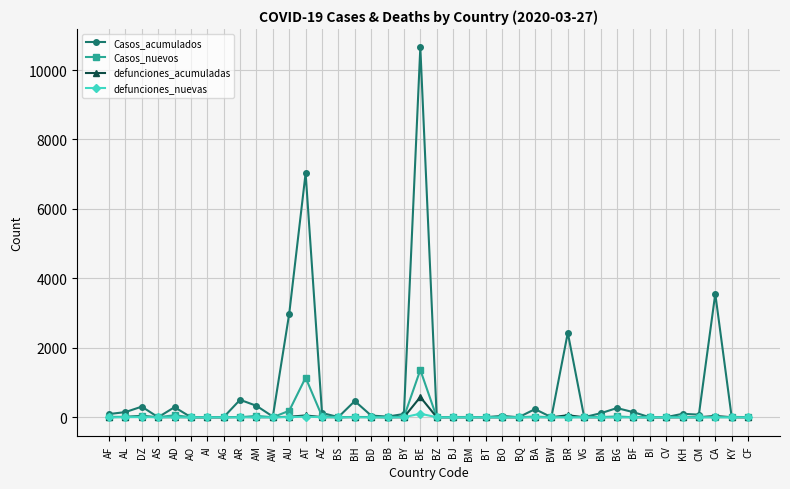

The defunciones_acumuladas series shows 0 at AG. True or false?

True